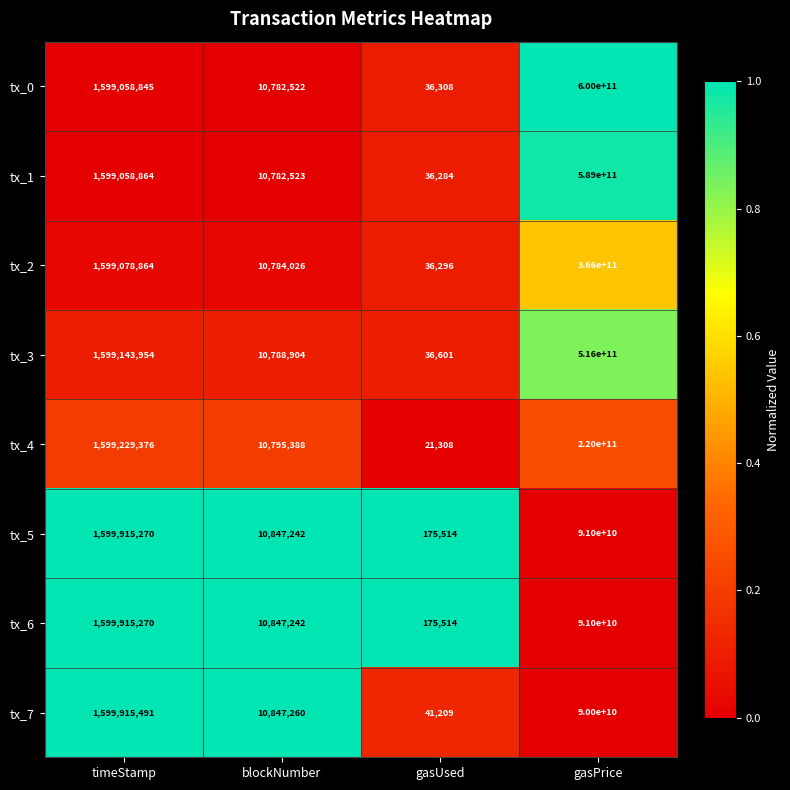

Where is tx_7 nearest to the value 45000020604?

timeStamp